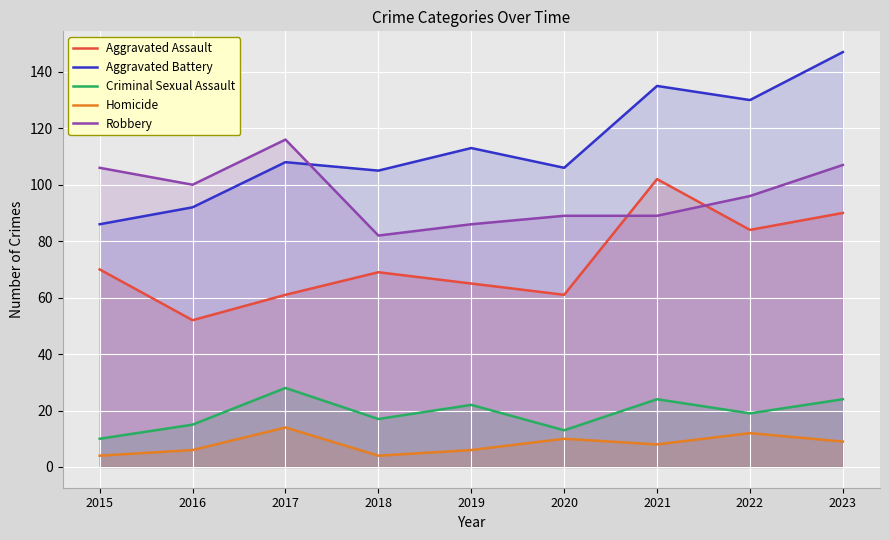

True or false: Robbery has a value of 107 at 2023.

True